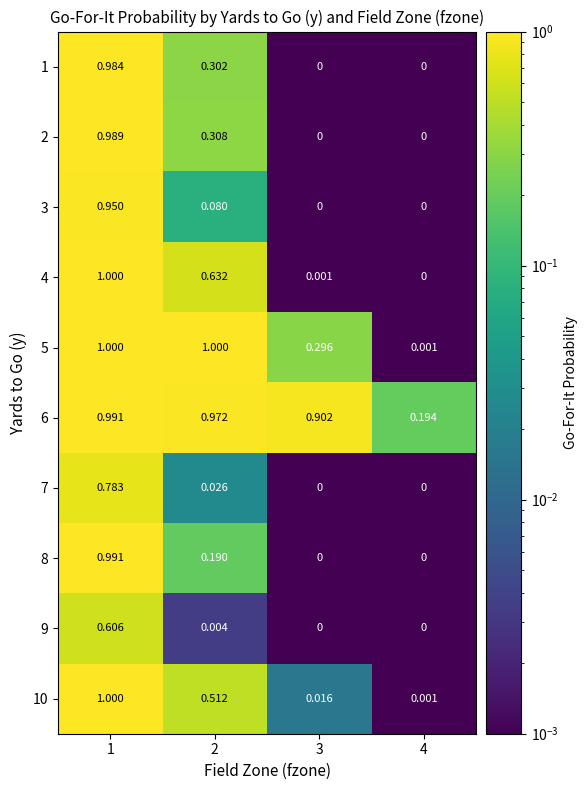

Is the value of 5 at 1 greater than the value of 6 at 3?

Yes